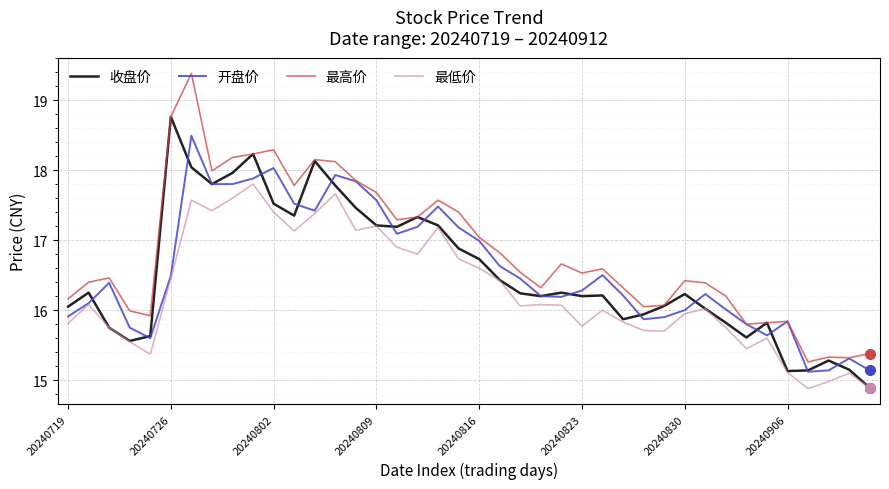

Which series has the largest total across all categories?

最高价